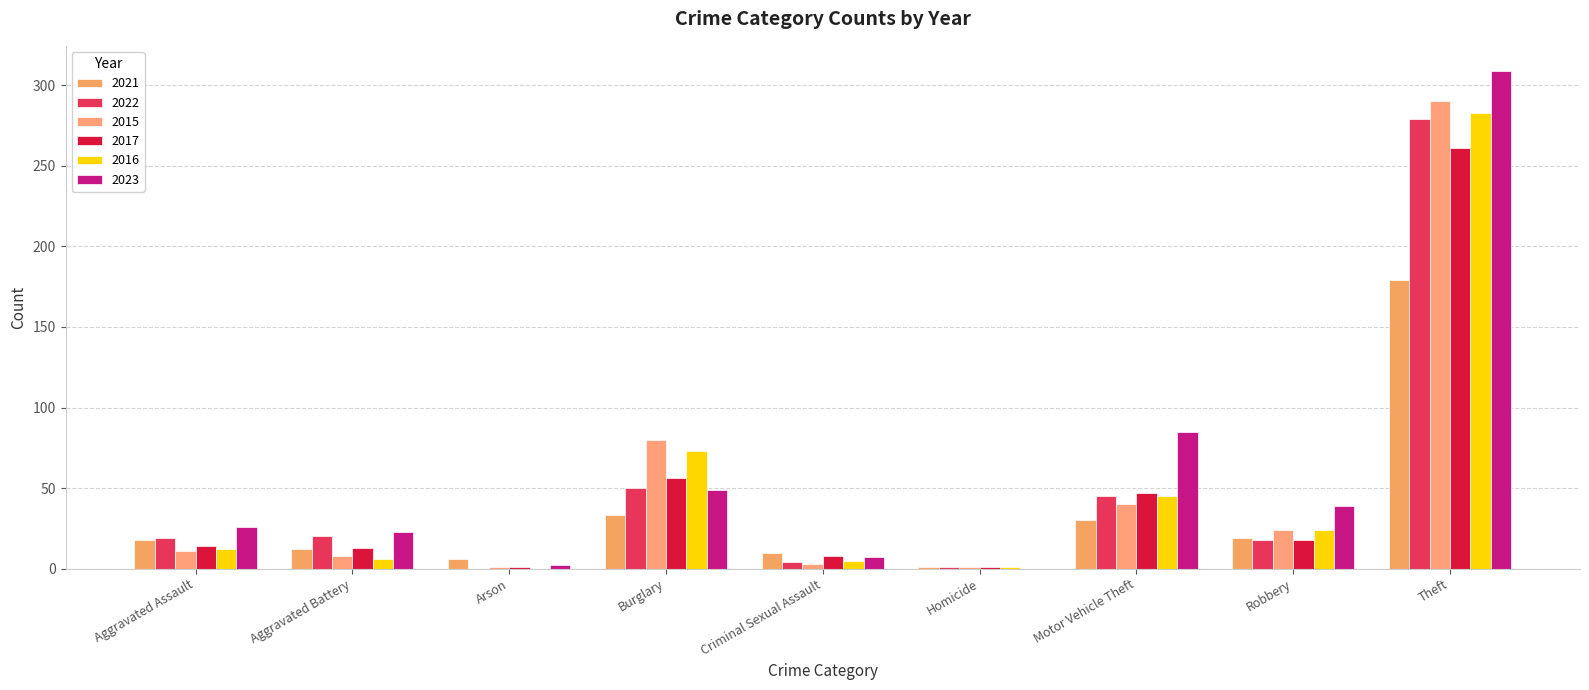

What is the label of the 5th bar from the right?

Criminal Sexual Assault